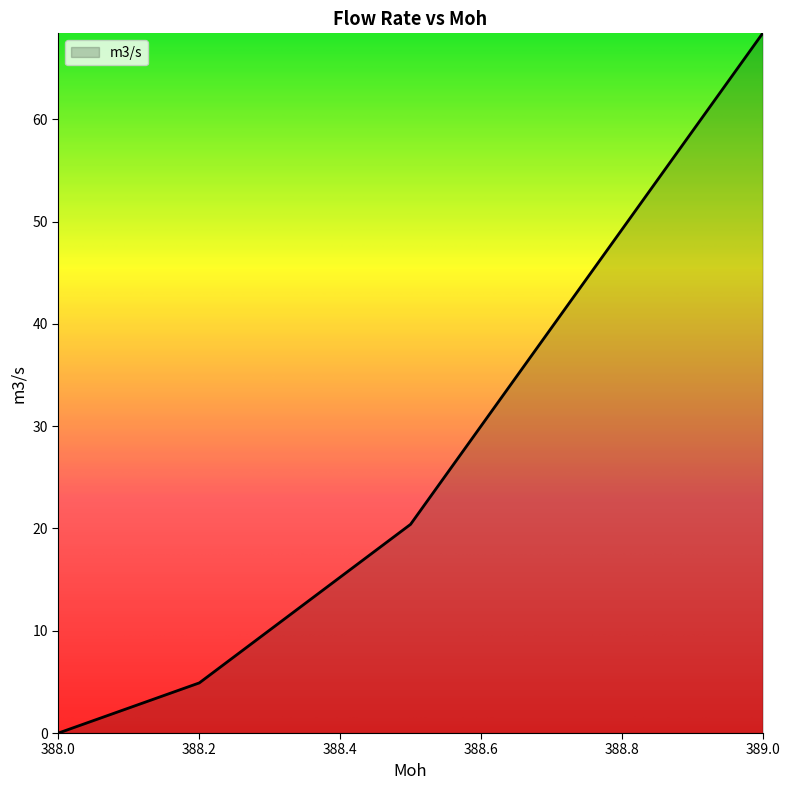

What is the difference between the maximum and minimum values?

68.4